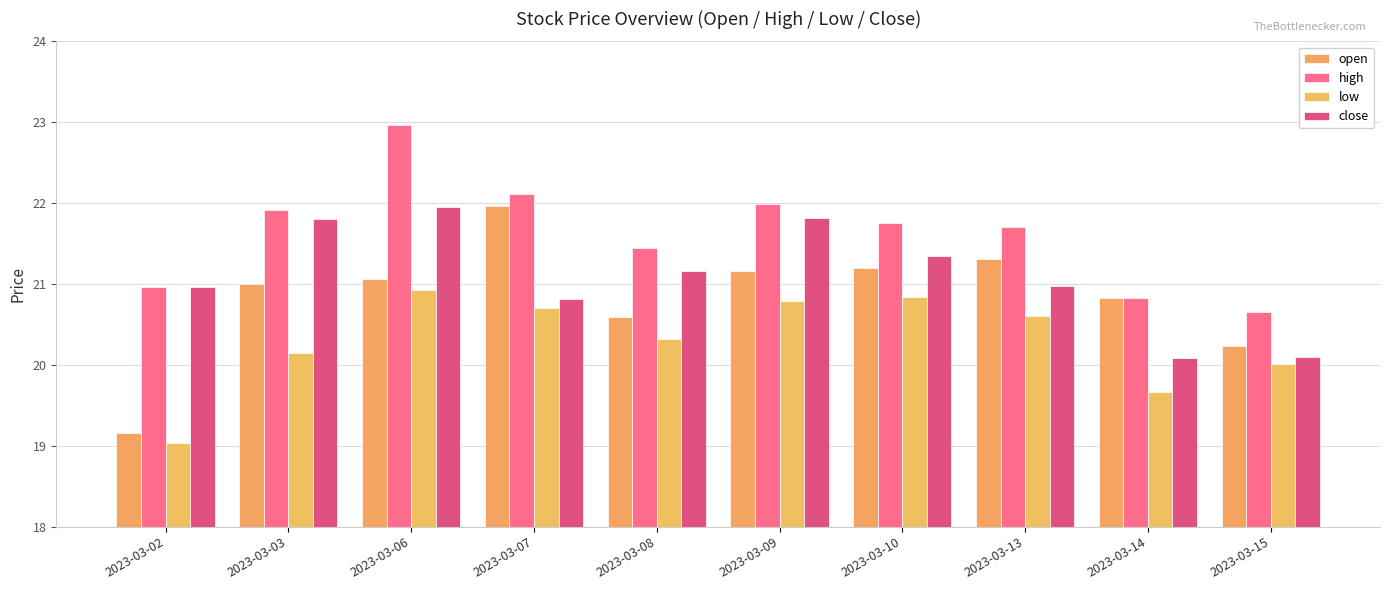

Rank the series at 2023-03-08 from highest to lowest value.

high, close, open, low